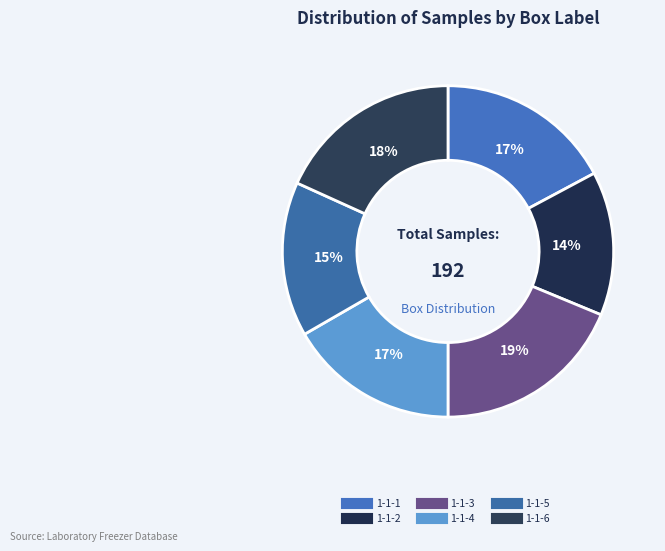

Between 1-1-4 and 1-1-2, which is larger?

1-1-4